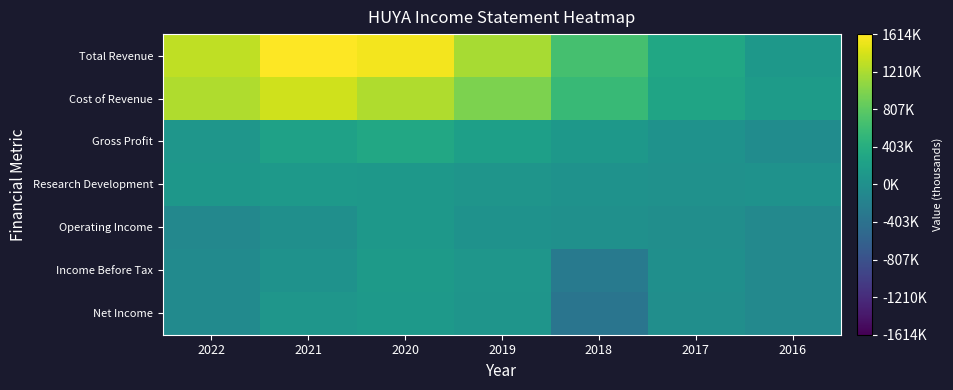

Which series has the largest total across all categories?

Total Revenue